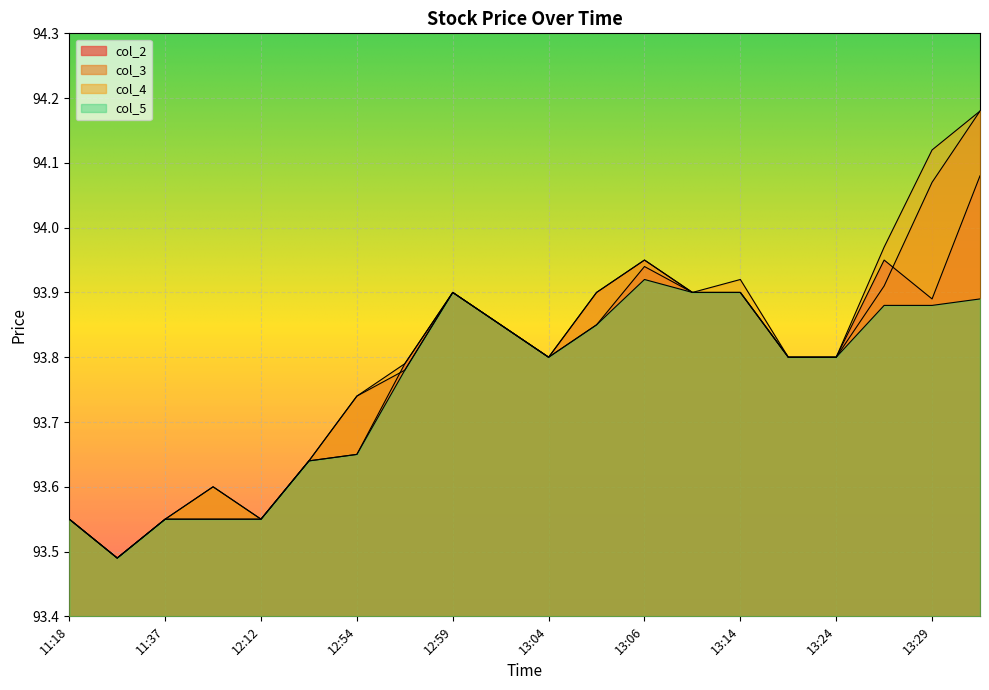

Reading left to right, transcribe all the data shown in this chart.

col_2: 93.5	93.5	93.5	93.5	93.5	93.6	93.7	93.8	93.9	93.8	93.8	93.8	93.9	93.9	93.9	93.8	93.8	94.0	93.9	94.1
col_3: 93.5	93.5	93.5	93.6	93.5	93.6	93.7	93.8	93.9	93.8	93.8	93.9	94.0	93.9	93.9	93.8	93.8	93.9	94.1	94.2
col_4: 93.5	93.5	93.5	93.6	93.5	93.6	93.7	93.8	93.9	93.8	93.8	93.9	94.0	93.9	93.9	93.8	93.8	94.0	94.1	94.2
col_5: 93.5	93.5	93.5	93.5	93.5	93.6	93.7	93.8	93.9	93.8	93.8	93.8	93.9	93.9	93.9	93.8	93.8	93.9	93.9	93.9